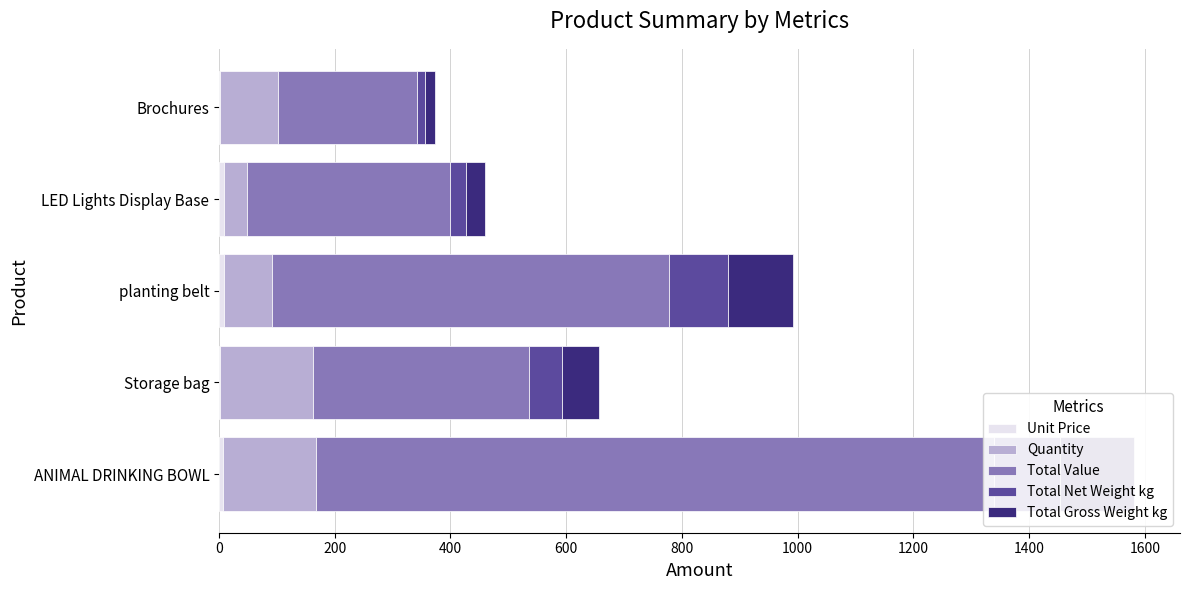

Is it true that Total Net Weight kg equals 24.4 at Brochures?

False